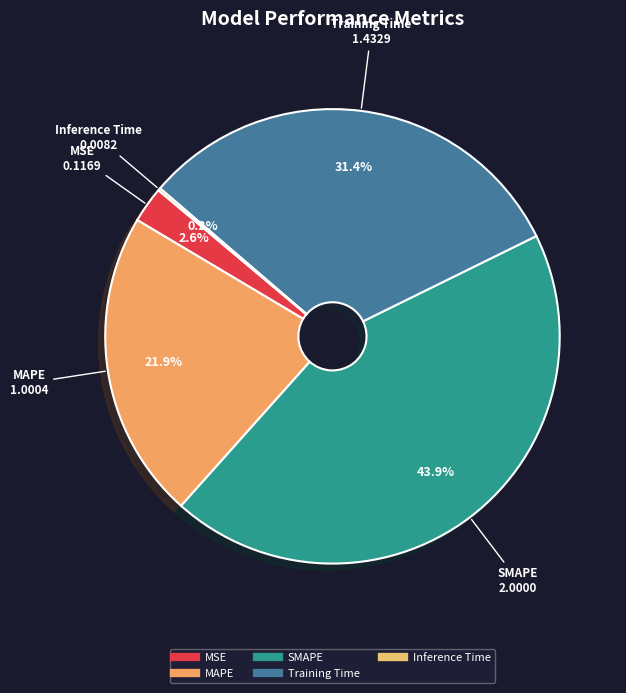

Combined, do MAPE and MSE account for over 50%?

No